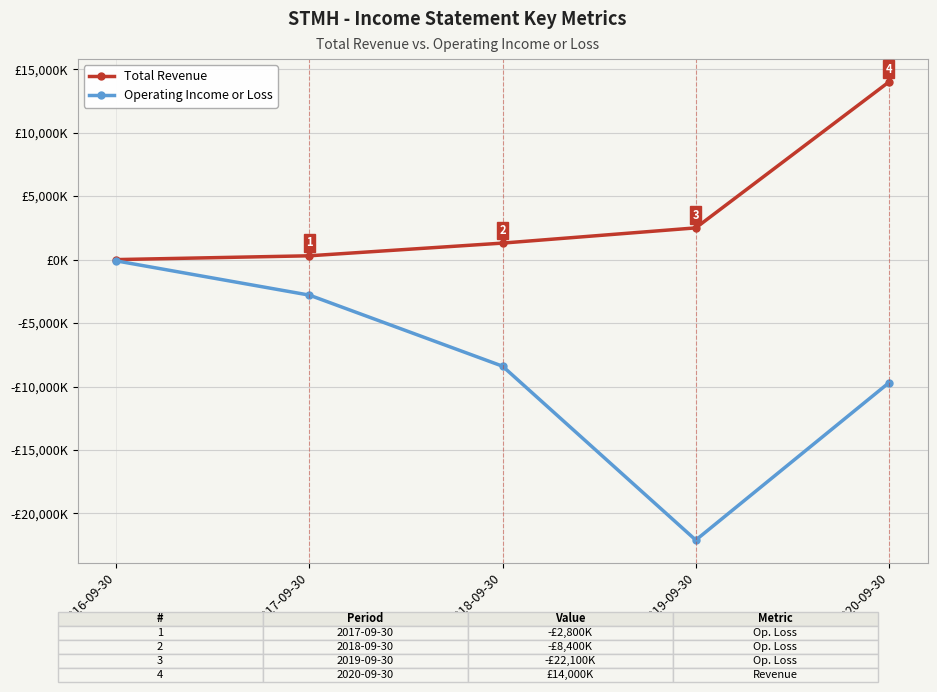

Does the chart have visible grid lines?

Yes